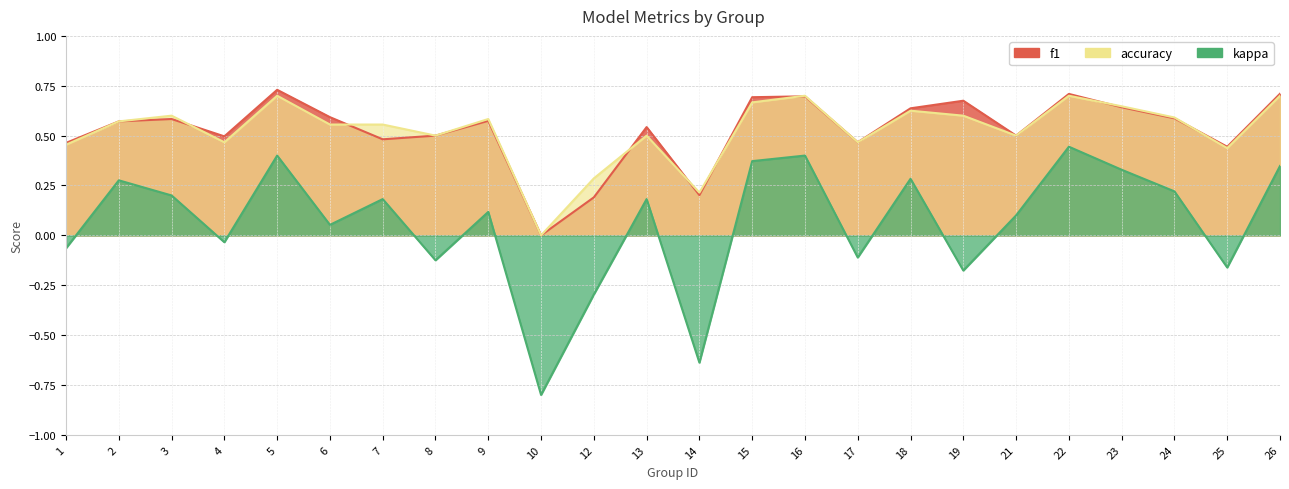

What is the sum of the f1 values at 25 and 4?

0.9